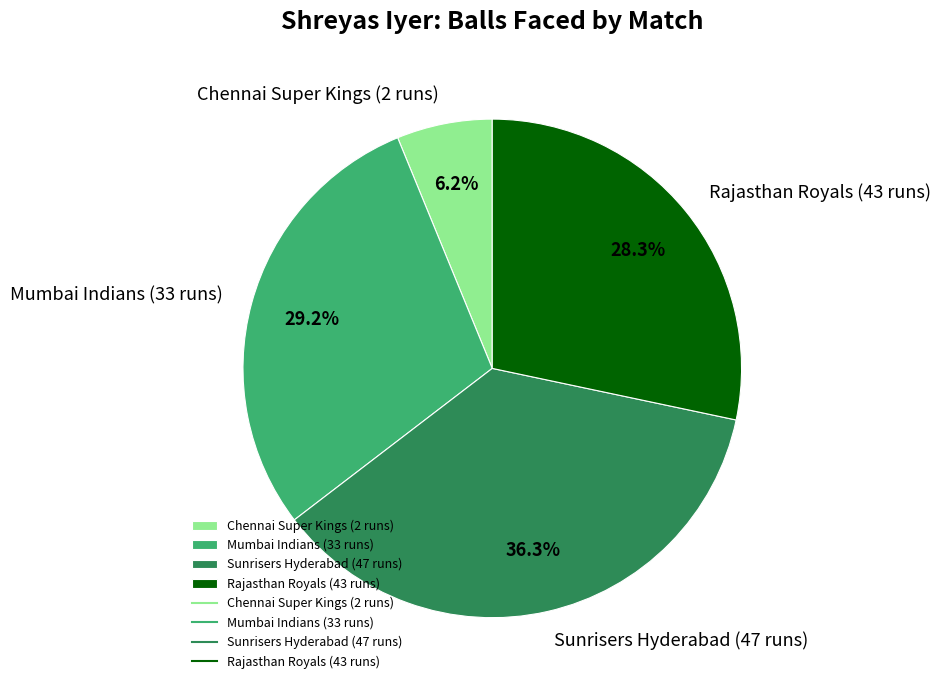

Rank the categories by value from highest to lowest.

Sunrisers Hyderabad (47 runs), Mumbai Indians (33 runs), Rajasthan Royals (43 runs), Chennai Super Kings (2 runs)